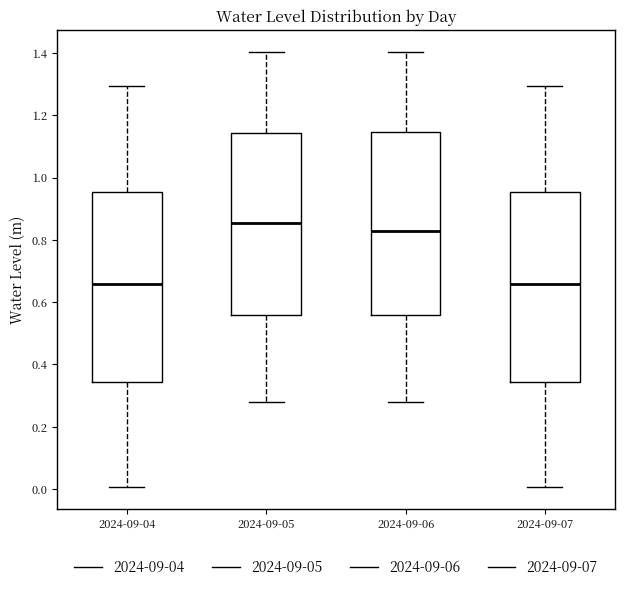

Reading left to right, read every box against the y-axis: the position of its median line, the range the box covers, and the ends of its whiskers. The values are not printed on the chart, so give them approximately, as read against the axis.

2024-09-04: median 0.66, box 0.34 to 0.96, whiskers 0.00 to 1.30
2024-09-05: median 0.86, box 0.56 to 1.14, whiskers 0.28 to 1.40
2024-09-06: median 0.82, box 0.56 to 1.14, whiskers 0.28 to 1.40
2024-09-07: median 0.66, box 0.34 to 0.96, whiskers 0.00 to 1.30